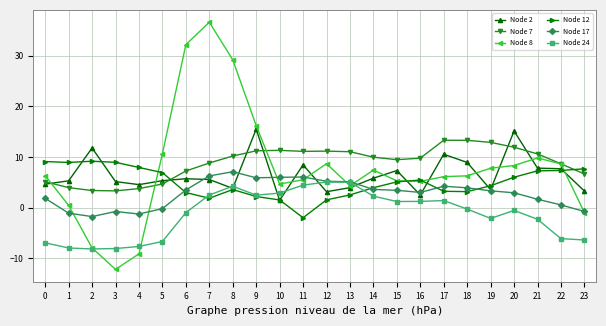

Rank the series by their maximum value, from lowest to highest.

Node 24, Node 17, Node 12, Node 7, Node 2, Node 8